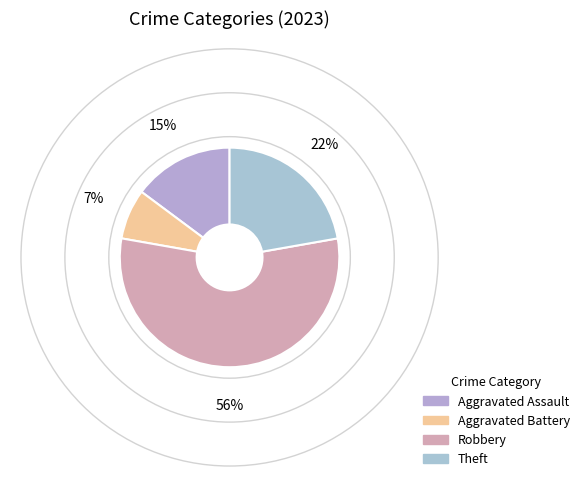

Approximately how many times larger is the value at Aggravated Battery compared to Theft?

0.3